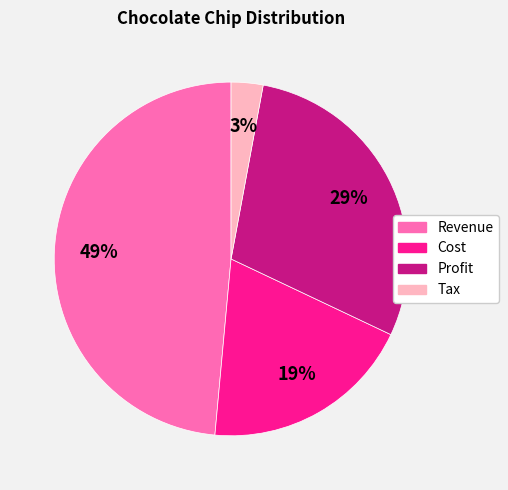

Is Profit the majority of the pie?

No